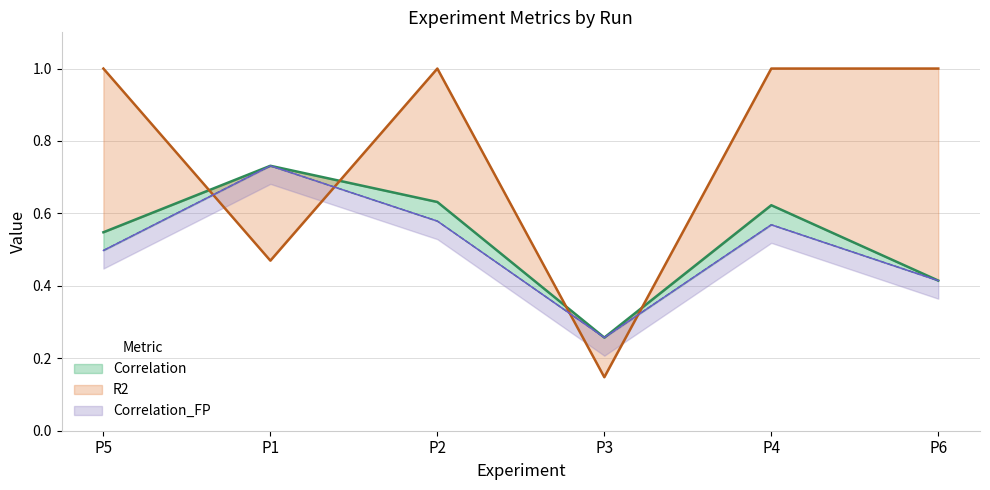

How many lines are shown in the chart?

3